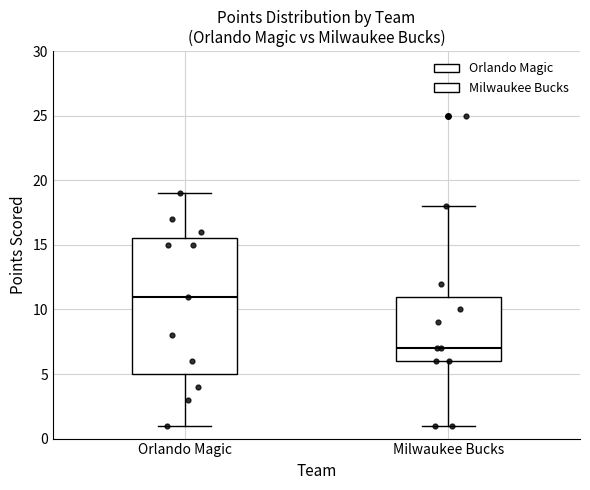

Which box has the lowest median line?

Milwaukee Bucks